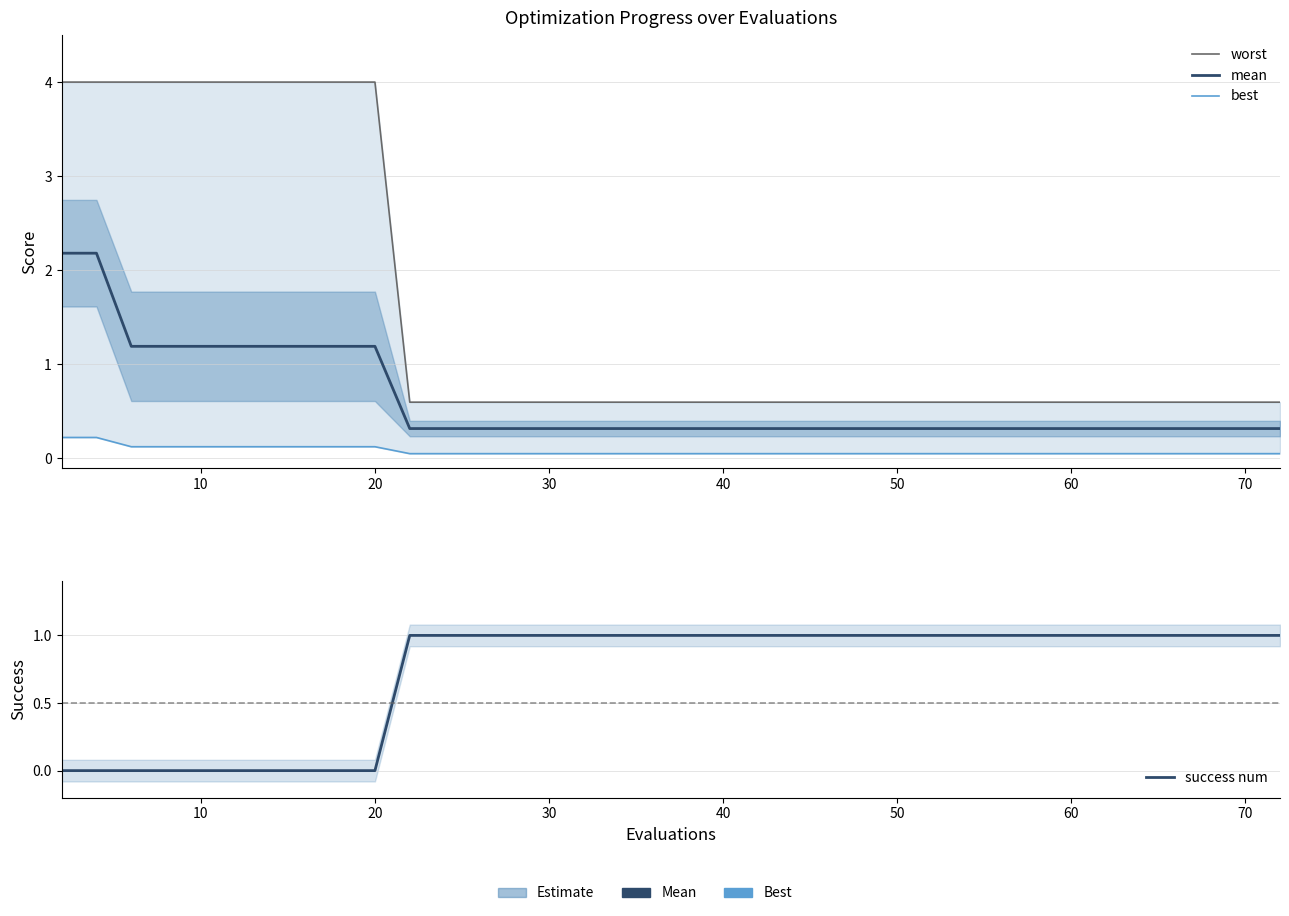

Does the chart display data point markers on the line(s)?

No